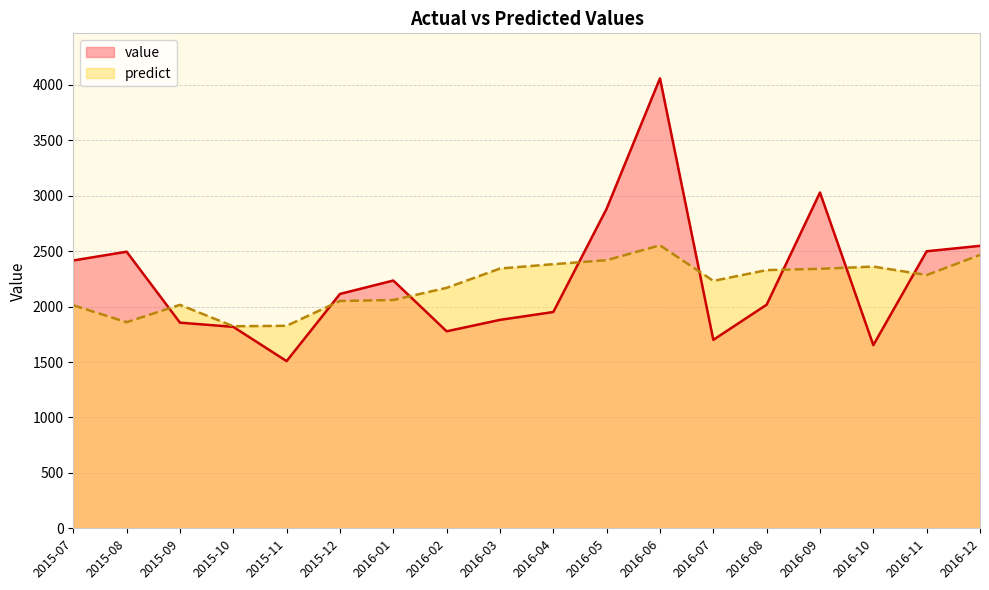

Does the chart have visible grid lines?

Yes